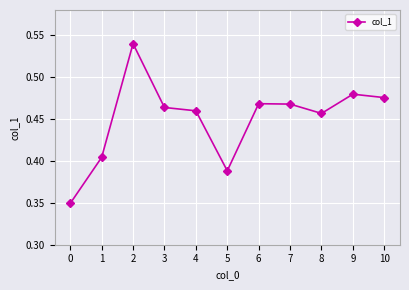

How many values are between 0 and 1?

11